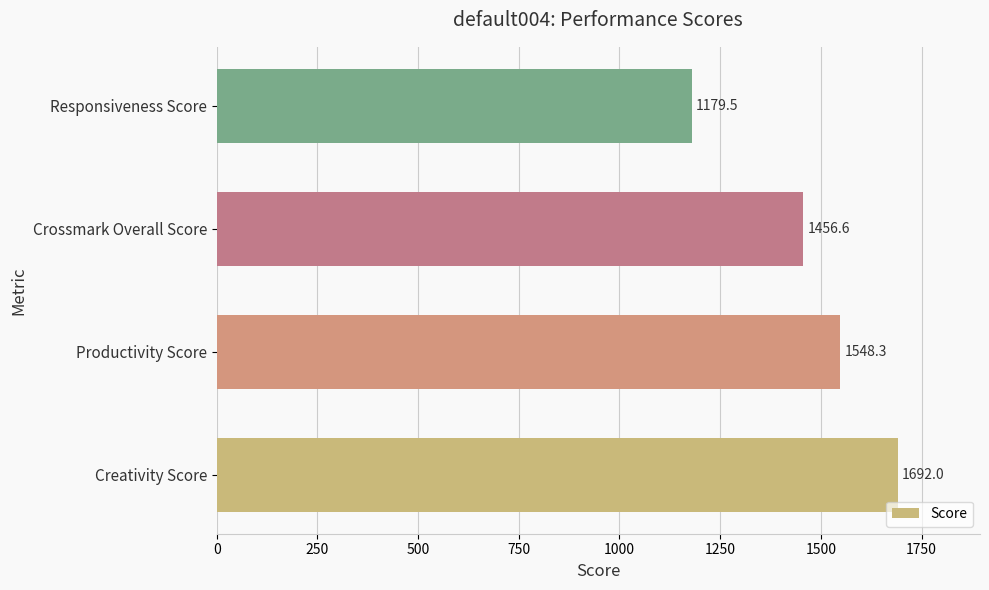

Does the chart contain any negative values?

No